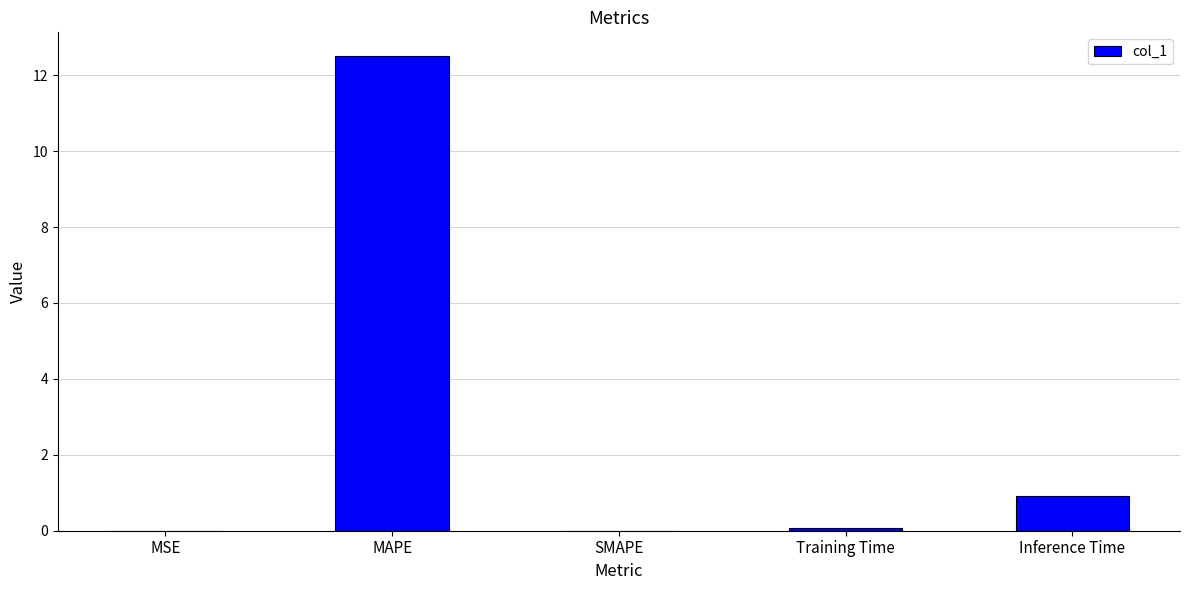

What is the change in value from MAPE to SMAPE?

-12.5